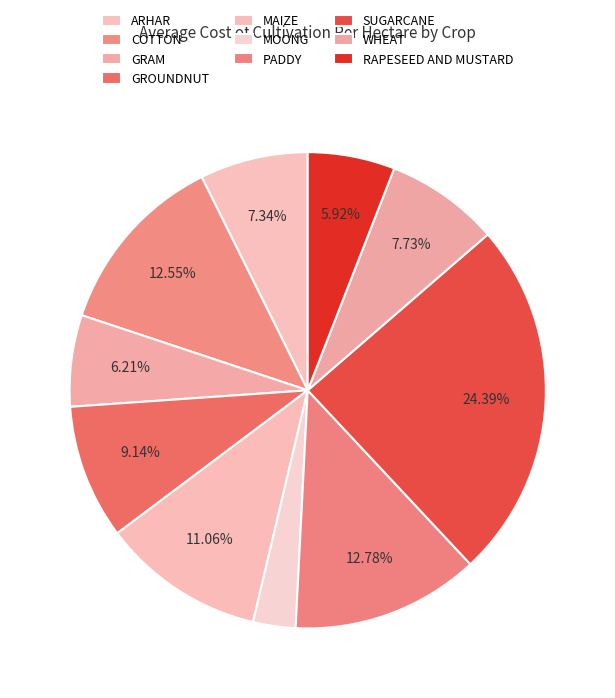

To the nearest percent, what is the combined percentage of RAPESEED AND MUSTARD and ARHAR?

13%